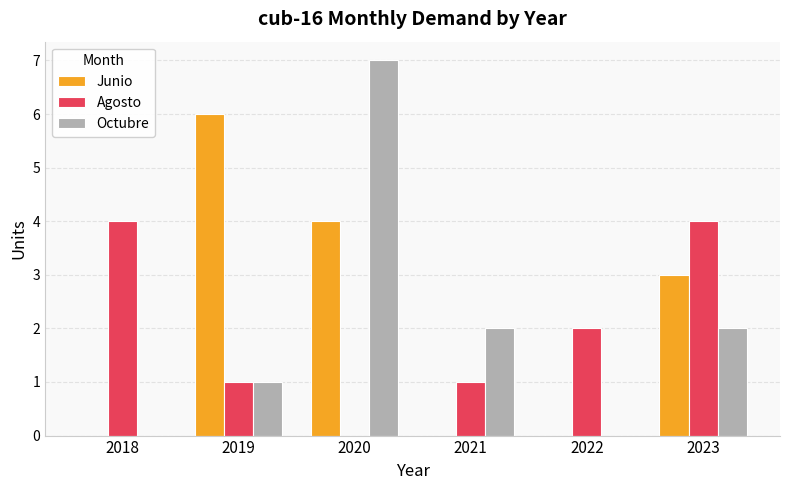

What is the maximum value for Octubre?

7